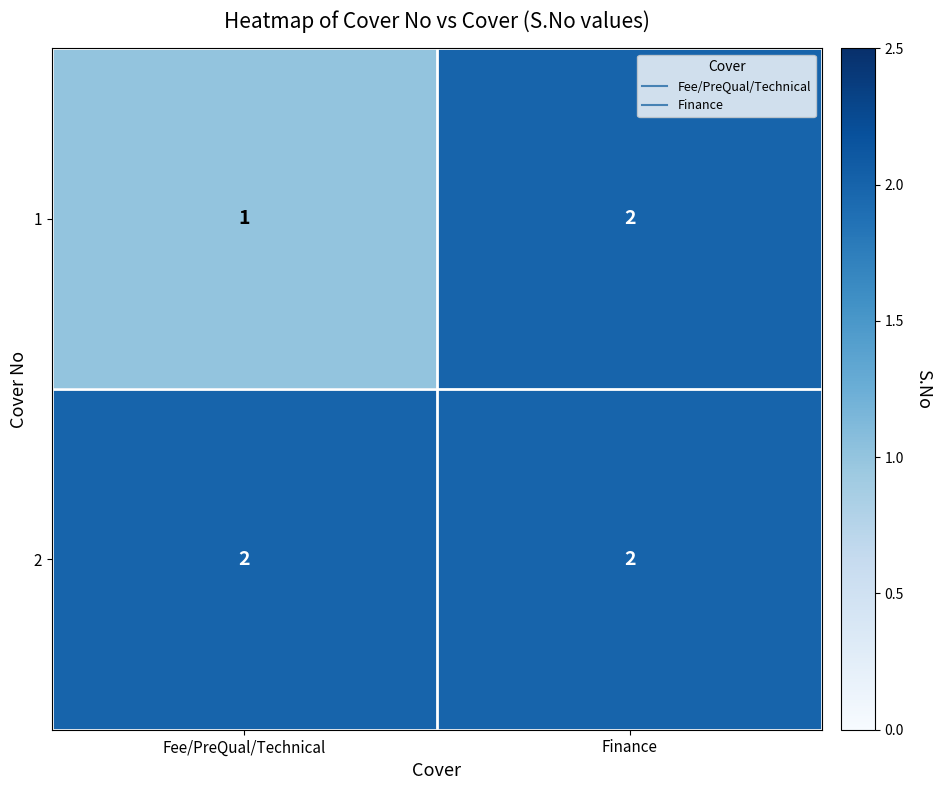

At Fee/PreQual/Technical, list the series in order from largest to smallest.

2, 1